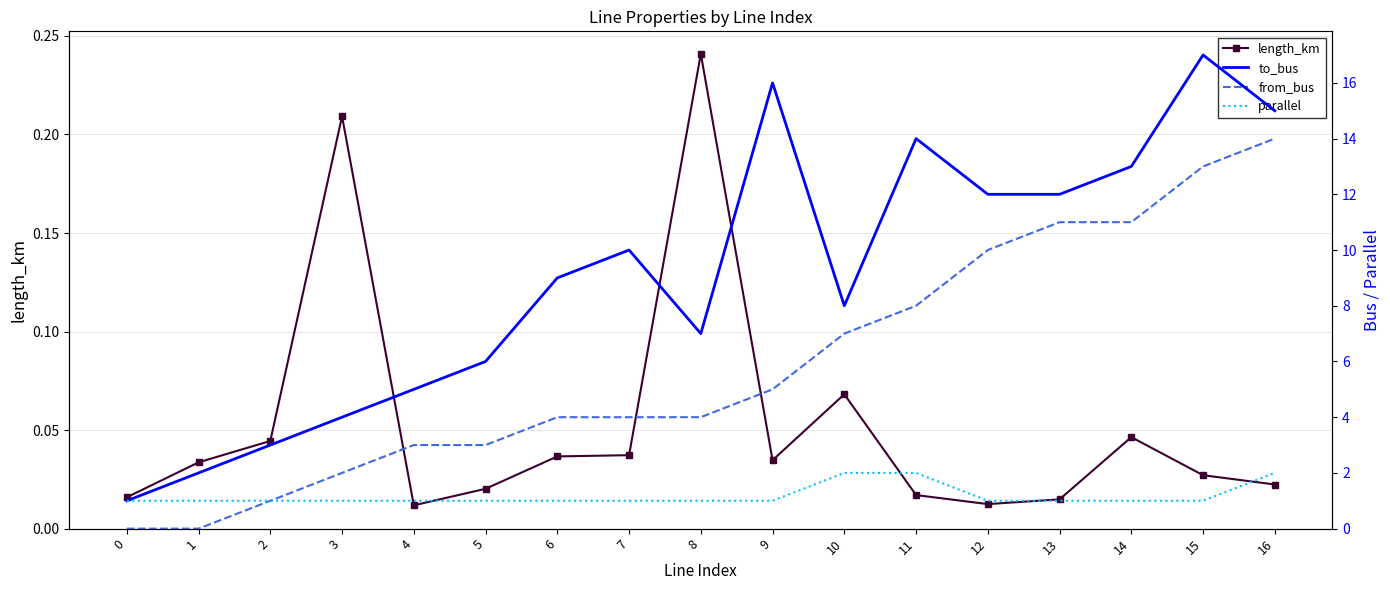

What is the spread (max minus min) of values at 13?

12.0